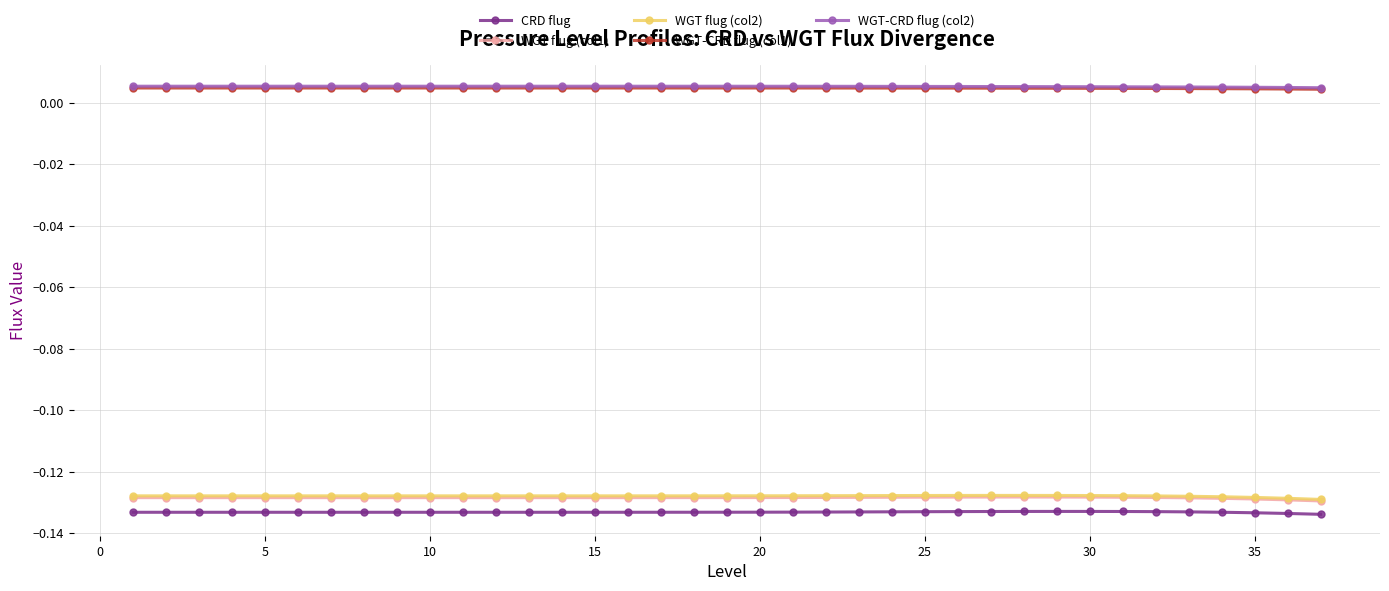

At how many categories does at least one series exceed 0?

37